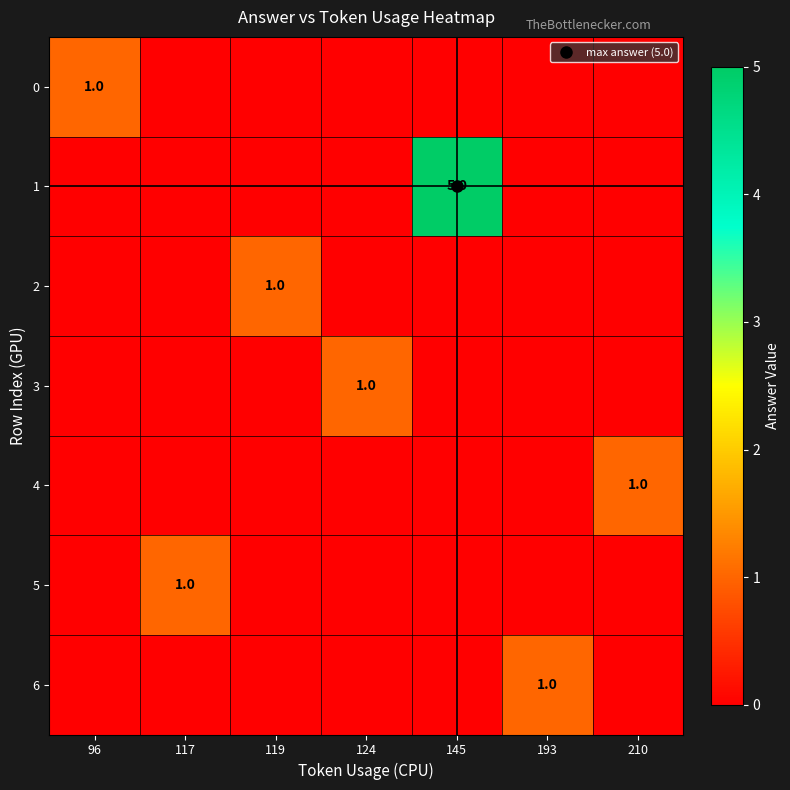

At which label does 2 reach its peak?

119